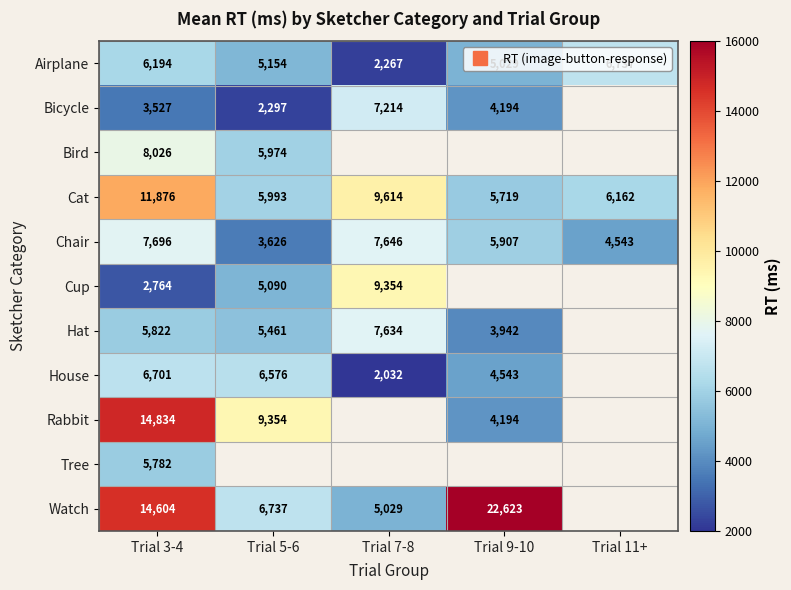

How many values in the Cup series are below 9354?

2